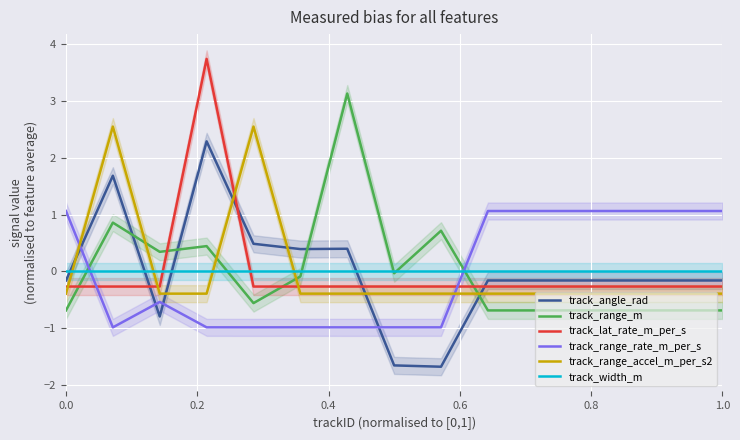

The track_width_m series shows 0.0 at 1.0. True or false?

True